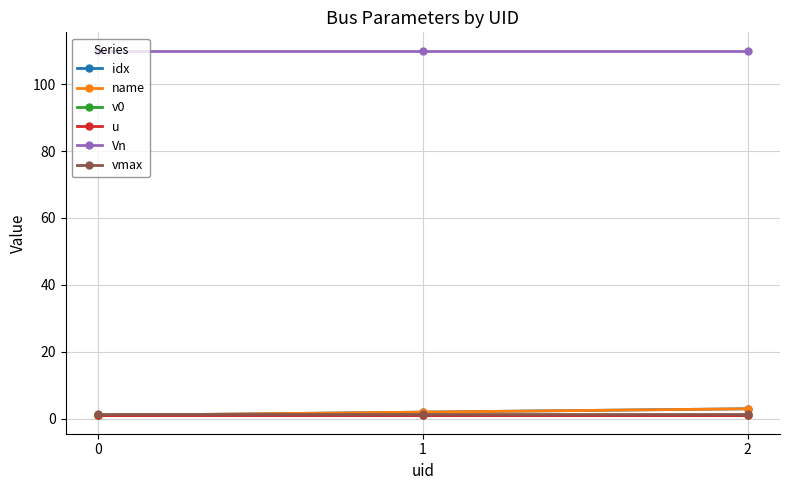

Which has a higher value, 2 or 1?

2